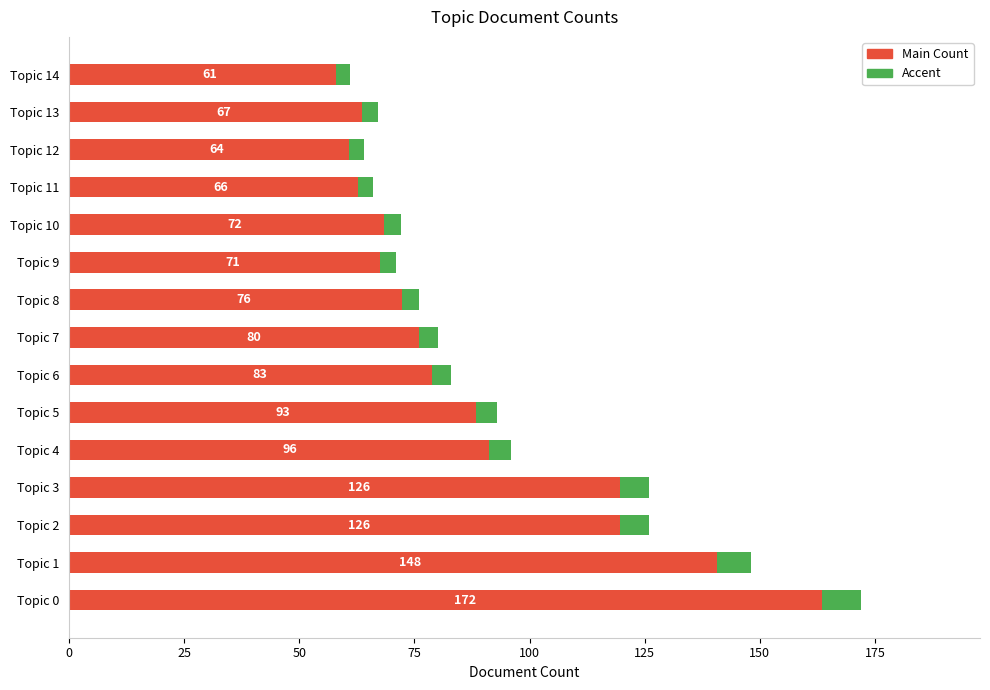

What is the average value of the Main Count series?

88.7